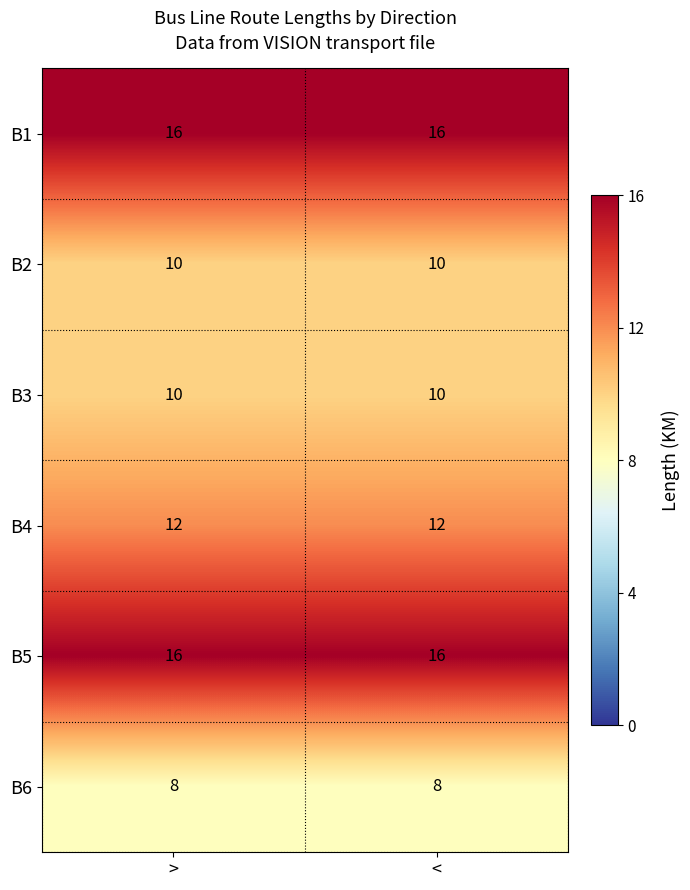

What is the sum of all B6 values?

16